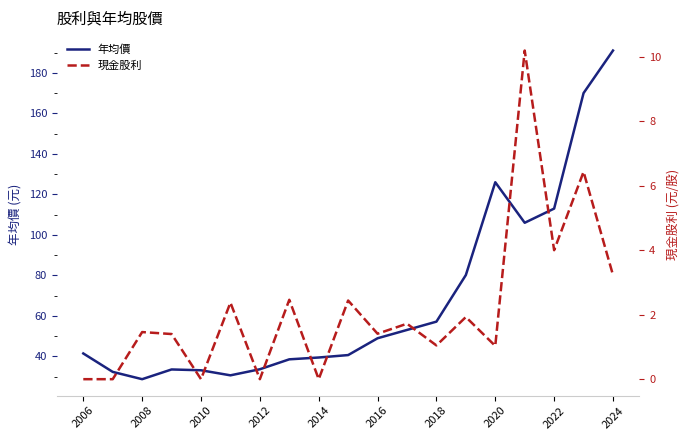

The value of 年均價 at 2018 is 89.2. True or false?

False